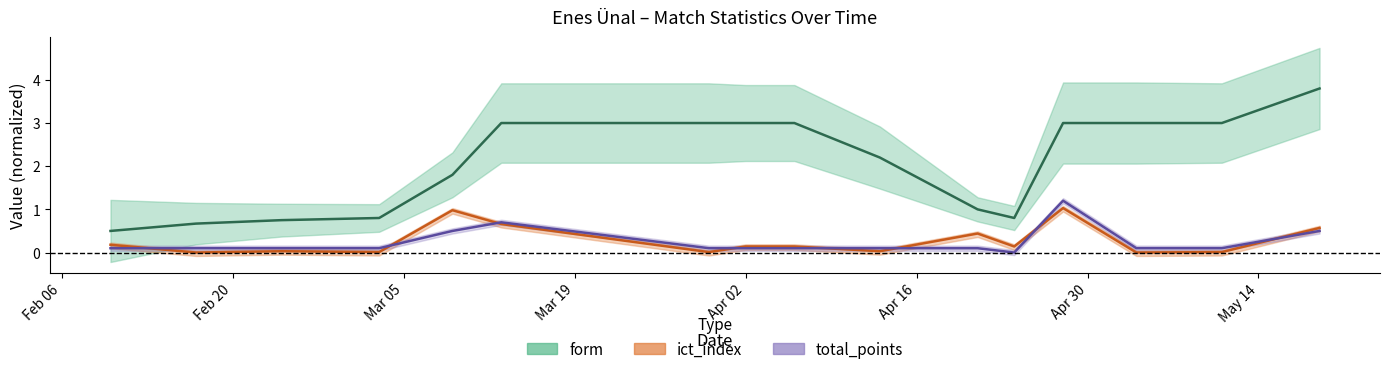

What are all the series names shown in the legend?

form, ict_index, total_points